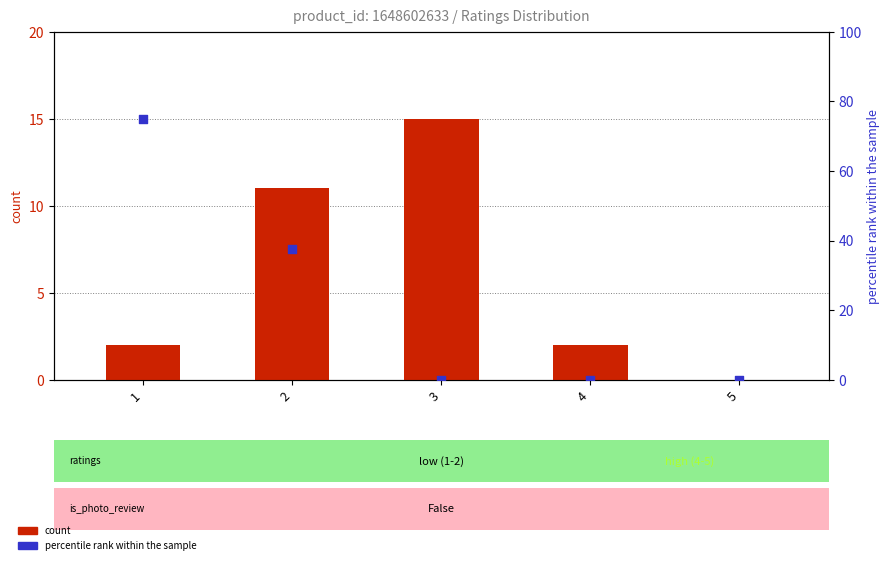

Which series reaches the maximum Y coordinate?

percentile rank within the sample